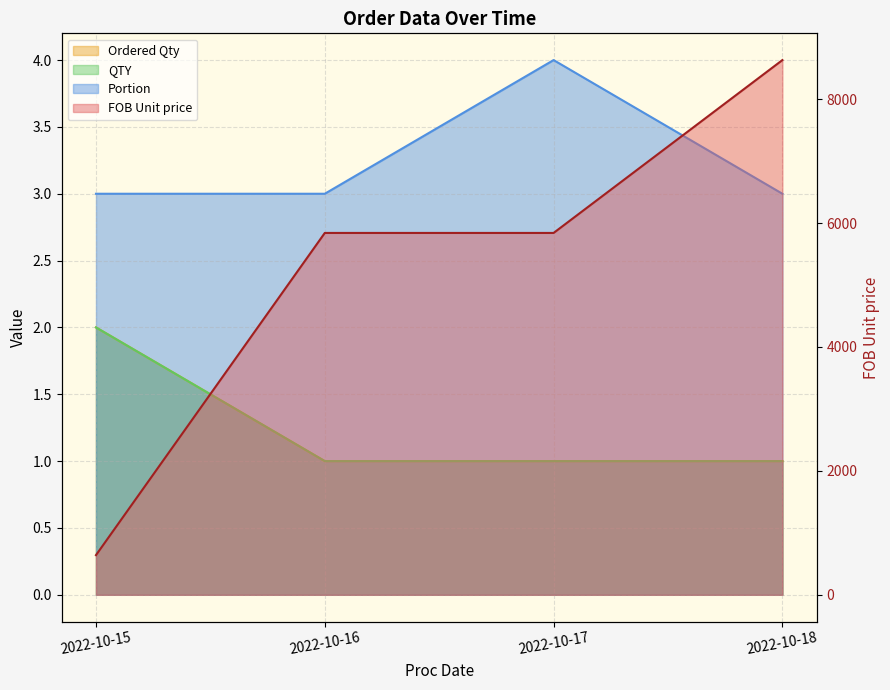

How many lines are shown in the chart?

4